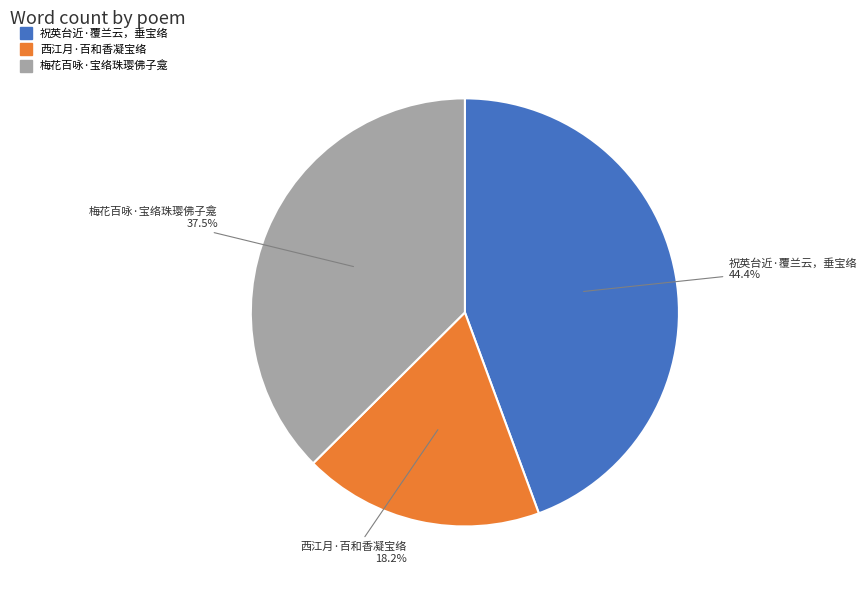

Does any single category account for the majority?

No